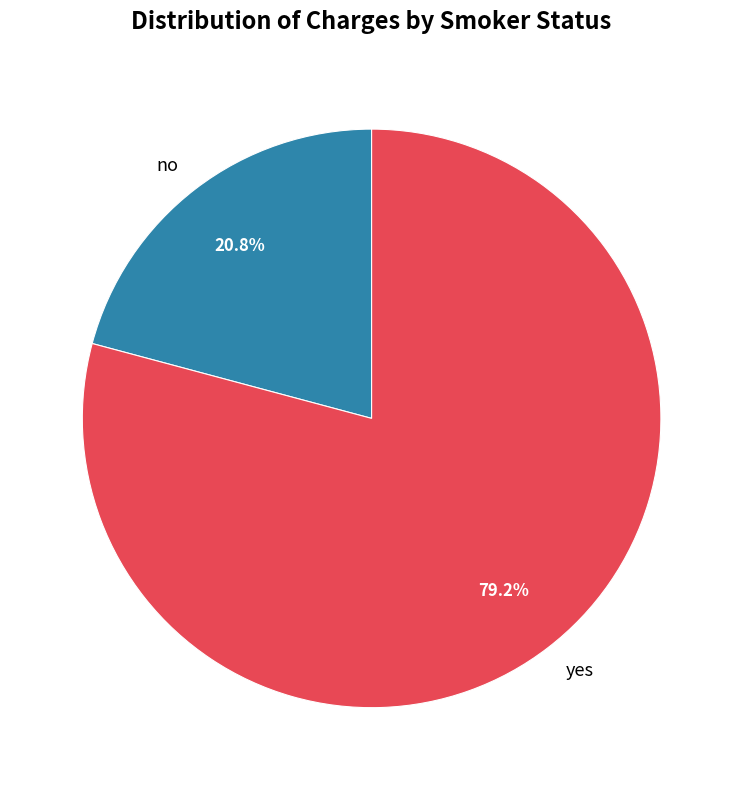

What is the smallest slice in the pie chart?

no